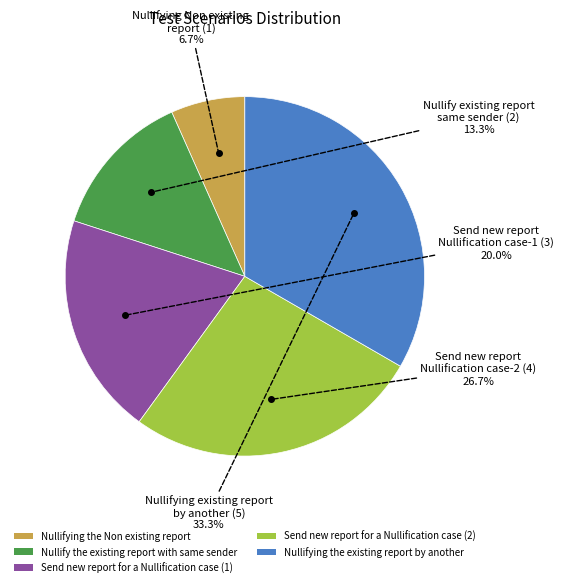

Count the number of slices in the pie.

5